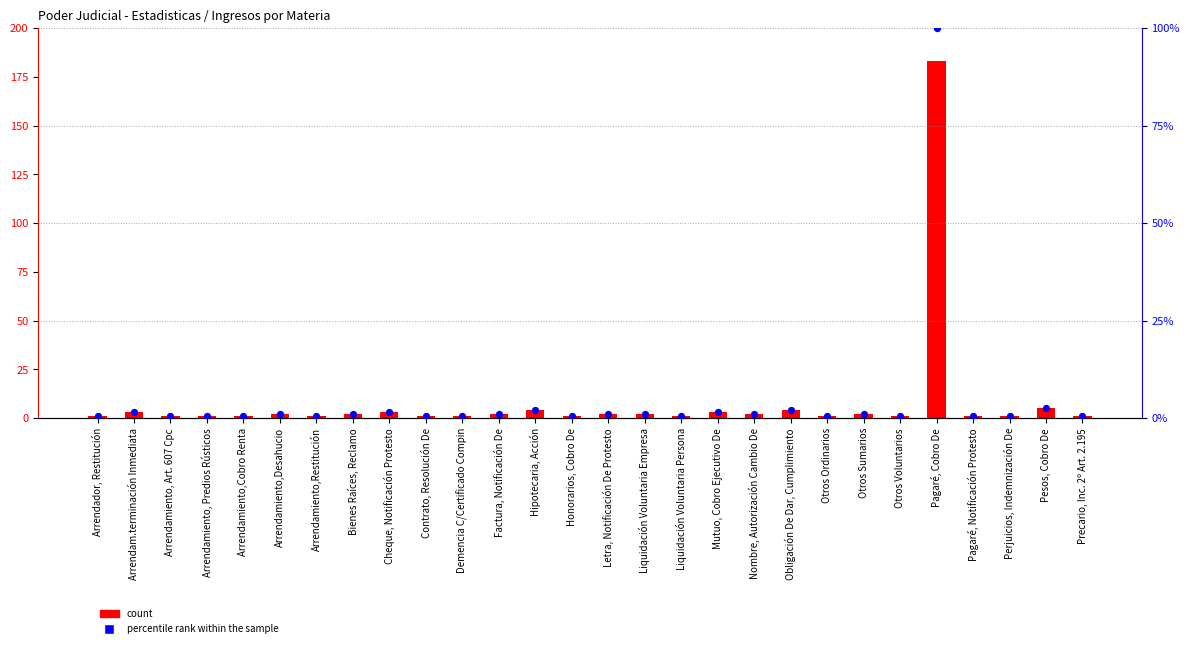

Which series has the largest total across all categories?

count